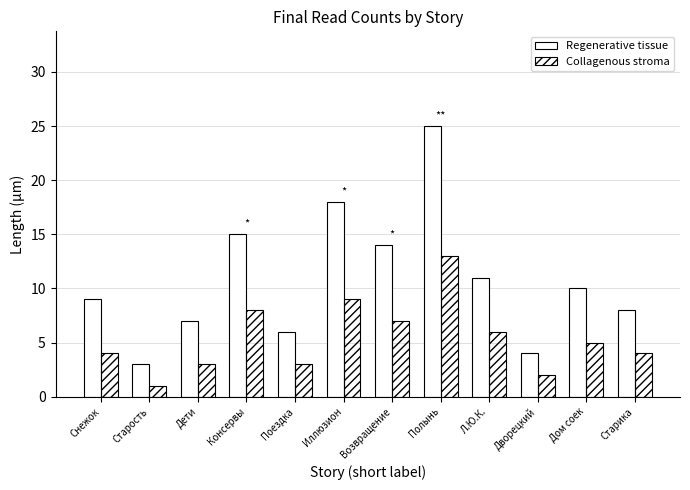

How many groups of bars are there?

12